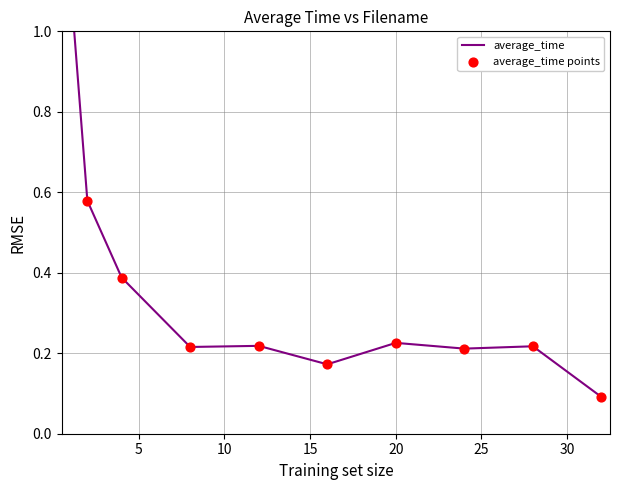

Which series has the largest total across all categories?

average_time